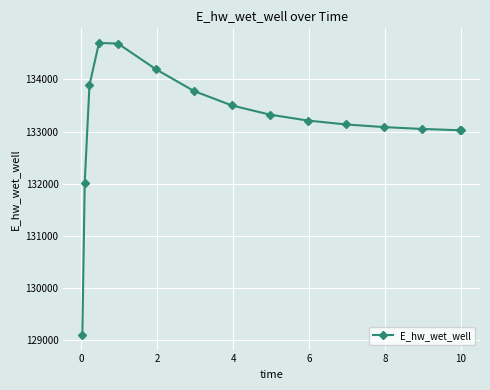

What is the difference between the maximum and minimum values?

5603.4